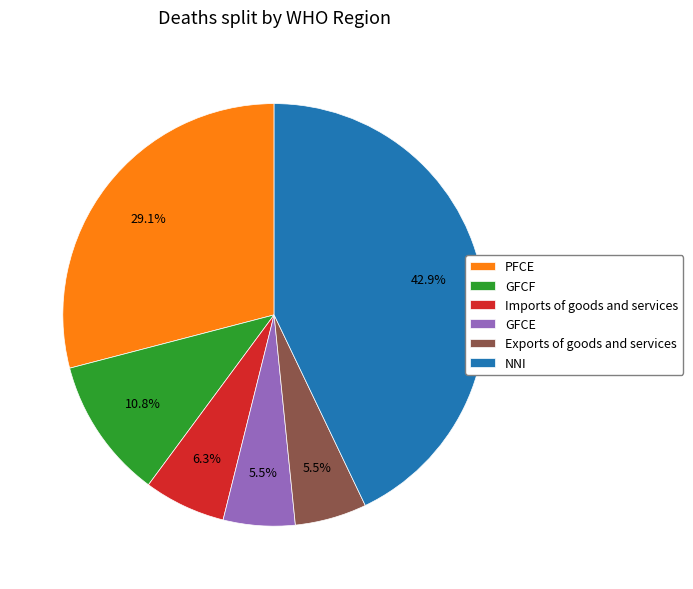

Is there any slice that represents more than half of the pie?

No